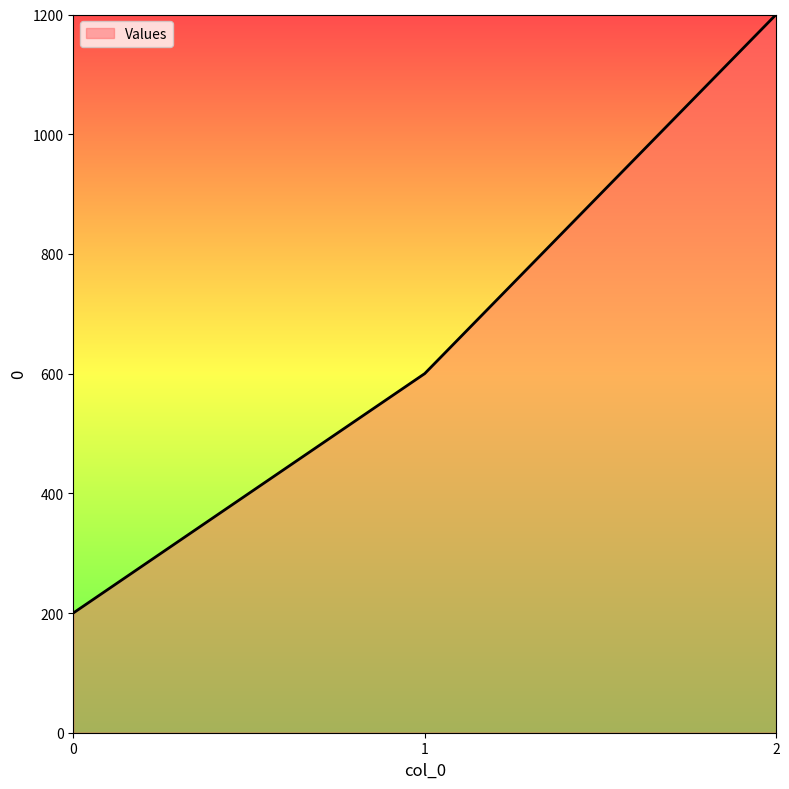

Reading left to right, list all the values displayed in this chart.

200	600	1200